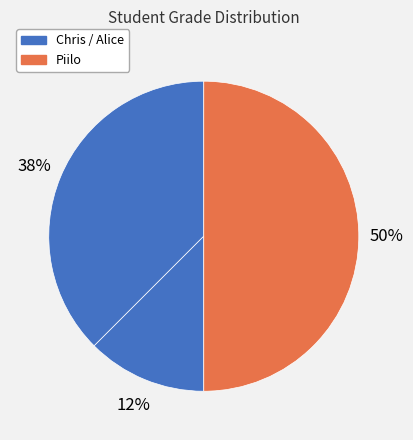

How many slices are in this pie chart?

3